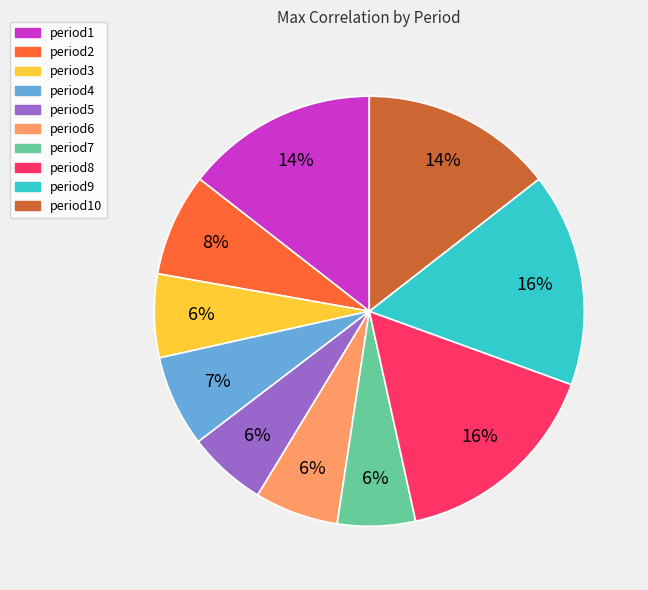

What percentage is the period10 slice, to the nearest percent?

14%